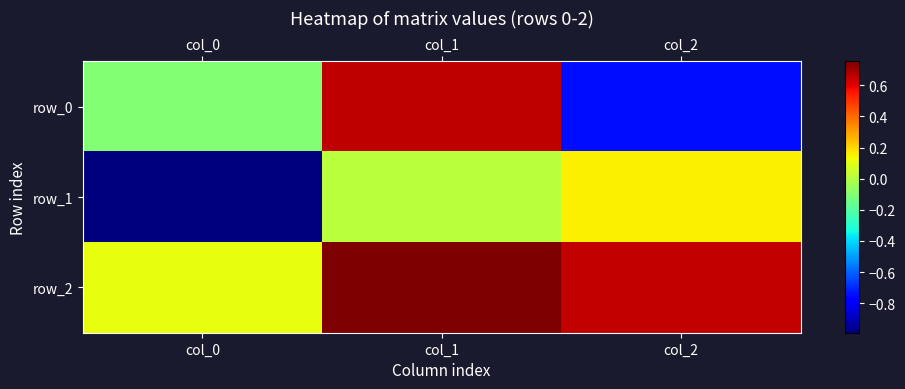

What is the highest value of the row_1 series?

0.1